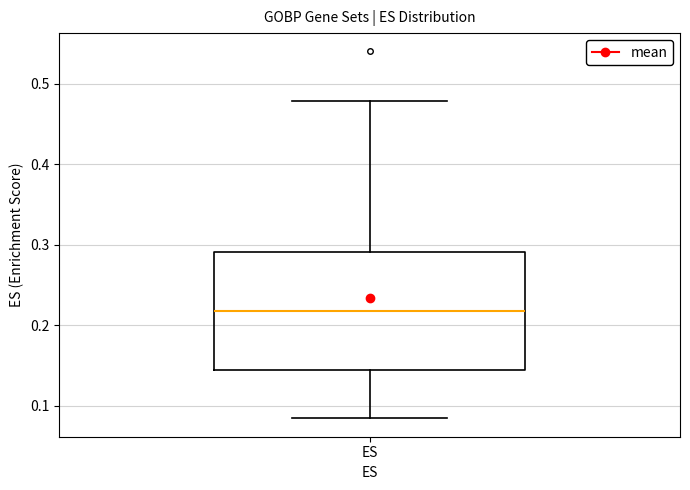

Transcribe this box plot: give where the median line is, the range the box spans, and where the two whiskers end, as read against the y-axis. The values are not printed on the chart, so give them approximately, as read against the axis.

median 0.22, box 0.14 to 0.29, whiskers 0.08 to 0.48